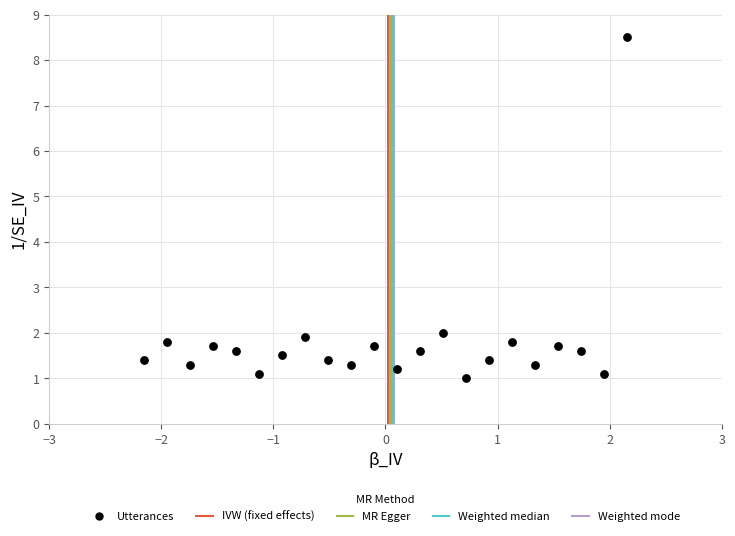

What is the range of Y values (max minus min)?

7.5